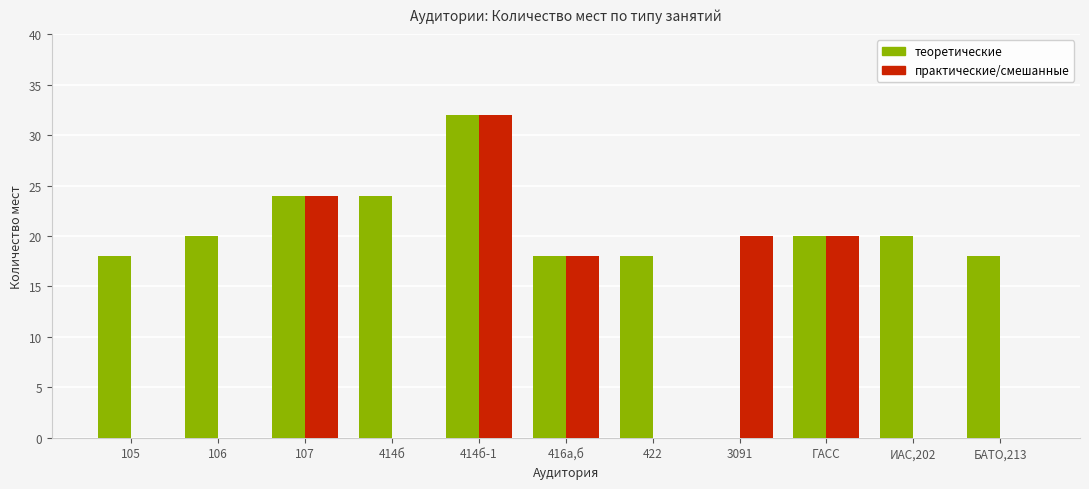

Where is практические/смешанные nearest to the value 16?

416а,б